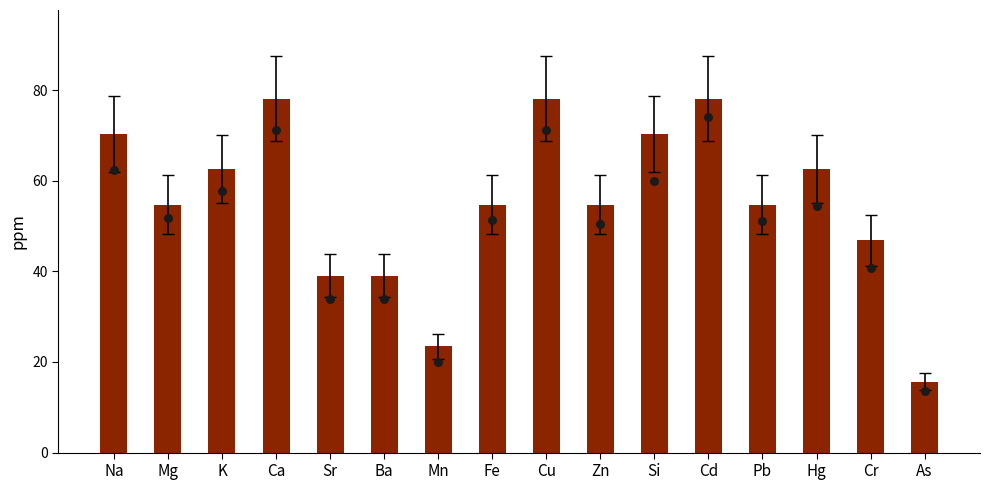

At how many categories does at least one series exceed 63?

5